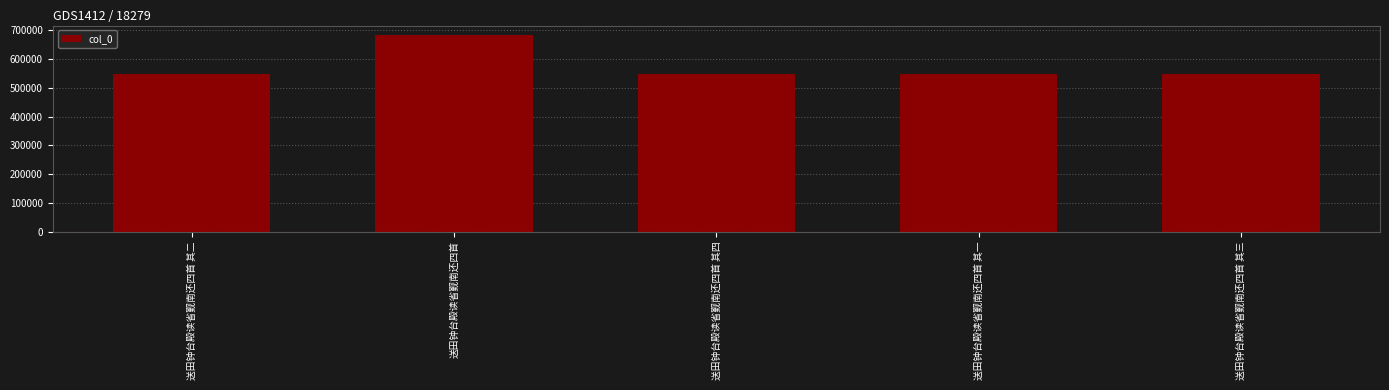

Approximately how many times larger is the value at 送田钟台殿读省觐南还四首 其一 compared to 送田钟台殿读省觐南还四首?

0.8